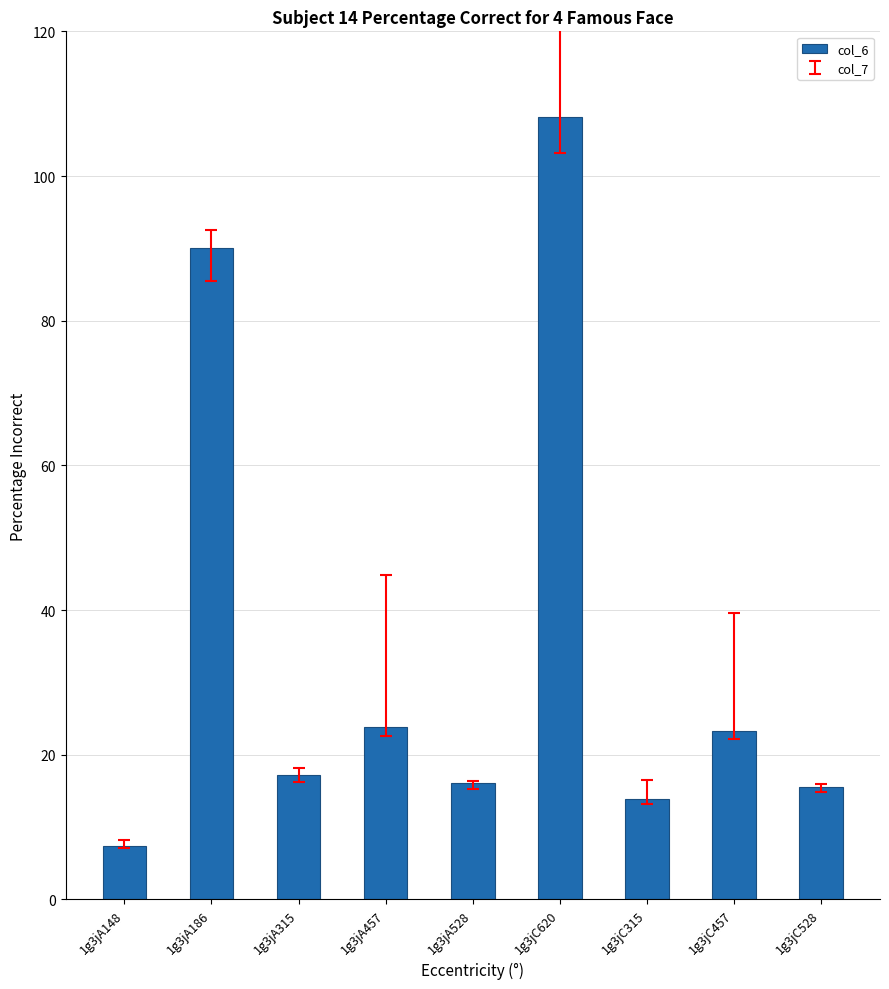

The chart shows a value of 10.8 at 1g3jA315. True or false?

False